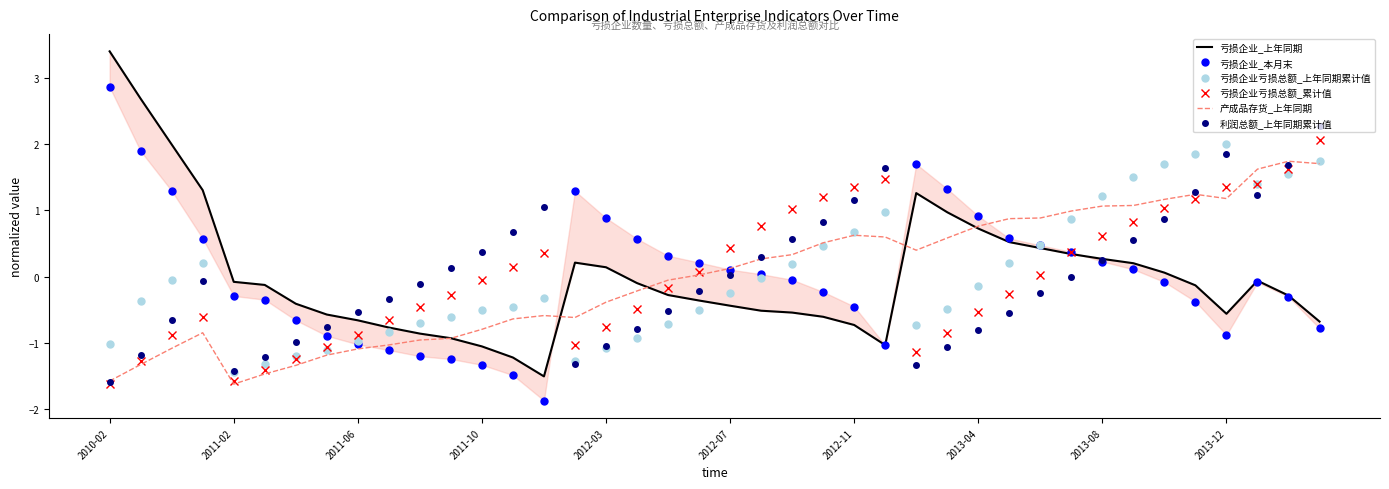

Which category has the lowest value in the 亏损企业_本月末 series?

14